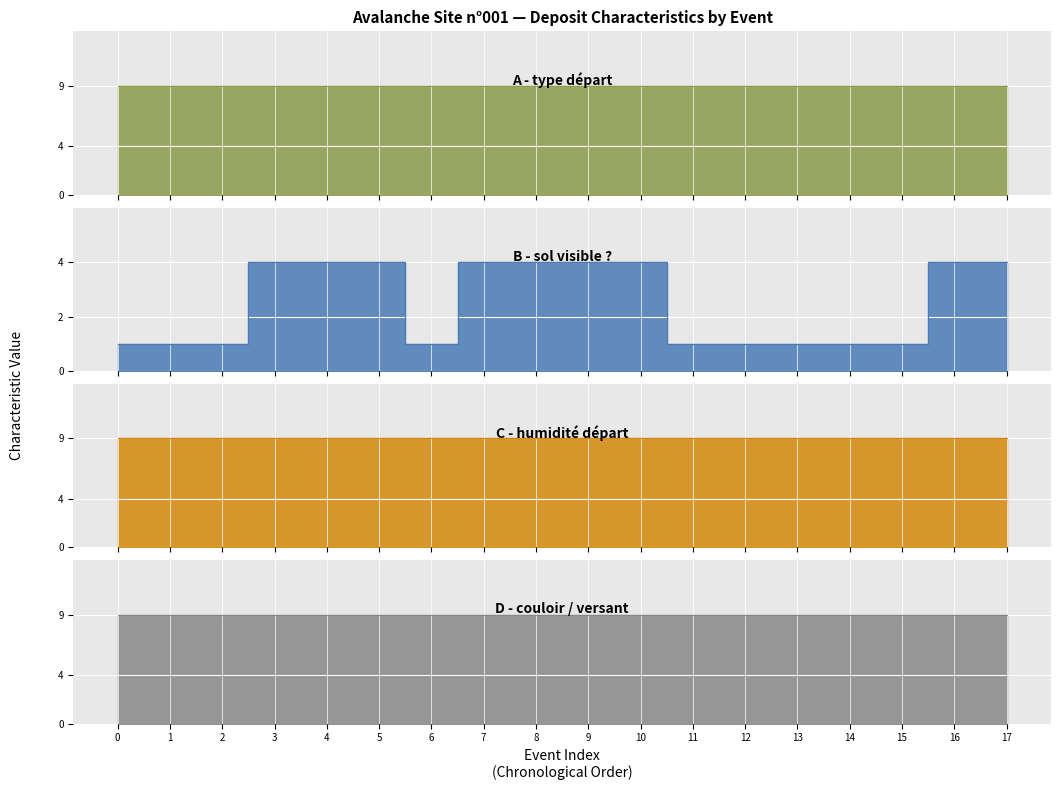

Between 11 and 14, which series saw the biggest shift?

A - type départ